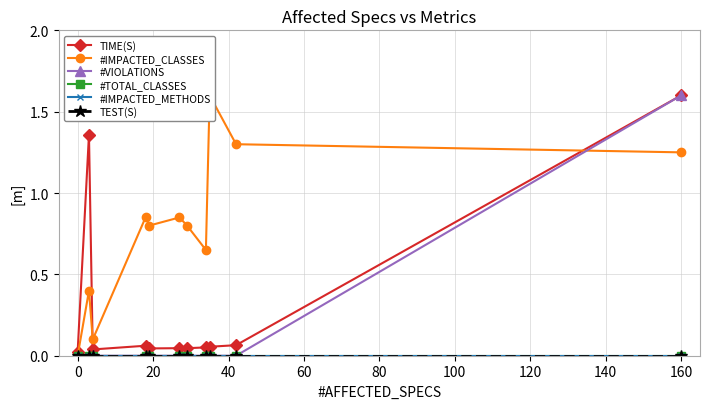

Reading right to left, what are all the values shown in this chart?

TIME(S): 1.6	0.1	0.1	0.1	0.0	0.0	0.0	0.1	0.0	1.4	0.0
#IMPACTED_CLASSES: 1.2	1.3	1.6	0.7	0.8	0.9	0.8	0.9	0.1	0.4	0.0
#VIOLATIONS: 1.6	0.0	0.0	0.0	0.0	0.0	0.0	0.0	0.0	0.0	0.0
#TOTAL_CLASSES: 0.0	0.0	0.0	0.0	0.0	0.0	0.0	0.0	0.0	0.0	0.0
#IMPACTED_METHODS: 0.0	0.0	0.0	0.0	0.0	0.0	0.0	0.0	0.0	0.0	0.0
TEST(S): 0.0	0.0	0.0	0.0	0.0	0.0	0.0	0.0	0.0	0.0	0.0